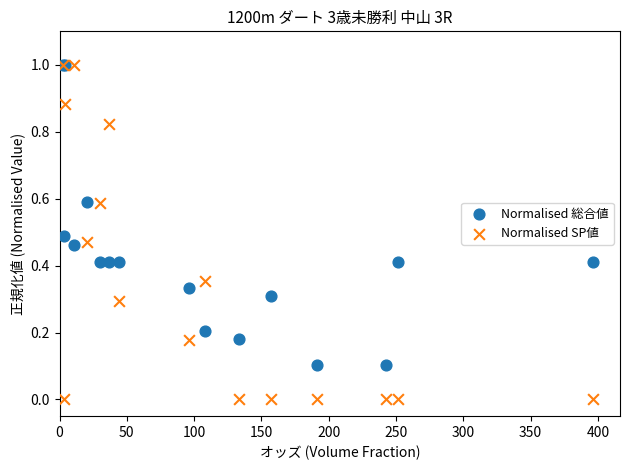

What are all the series names shown in the legend?

Normalised 総合値, Normalised SP値